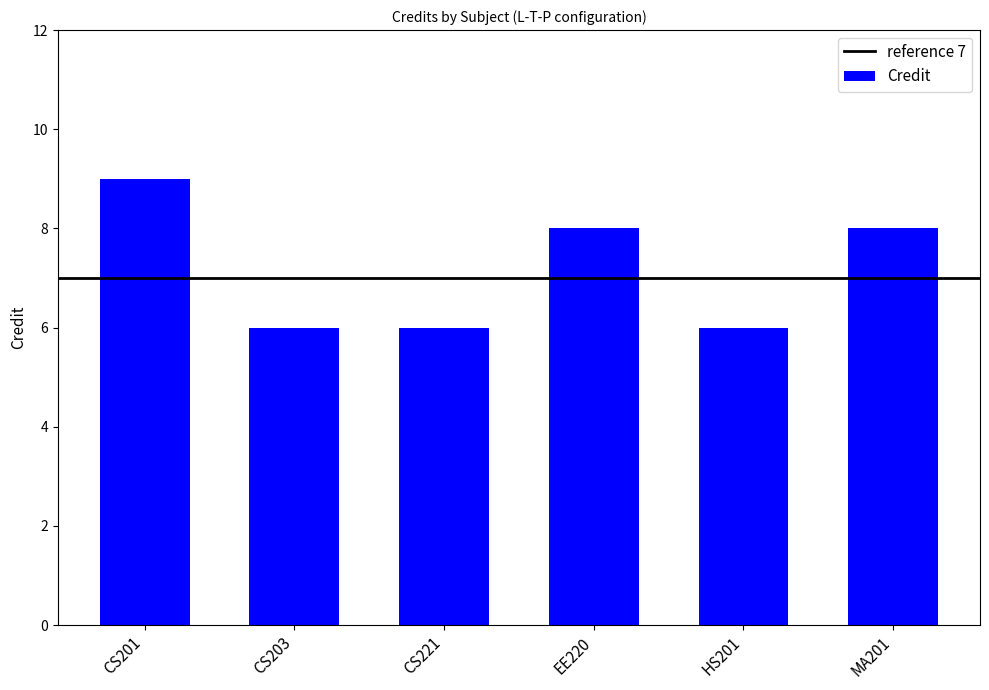

Reading left to right, list all the values displayed in this chart.

9	6	6	8	6	8